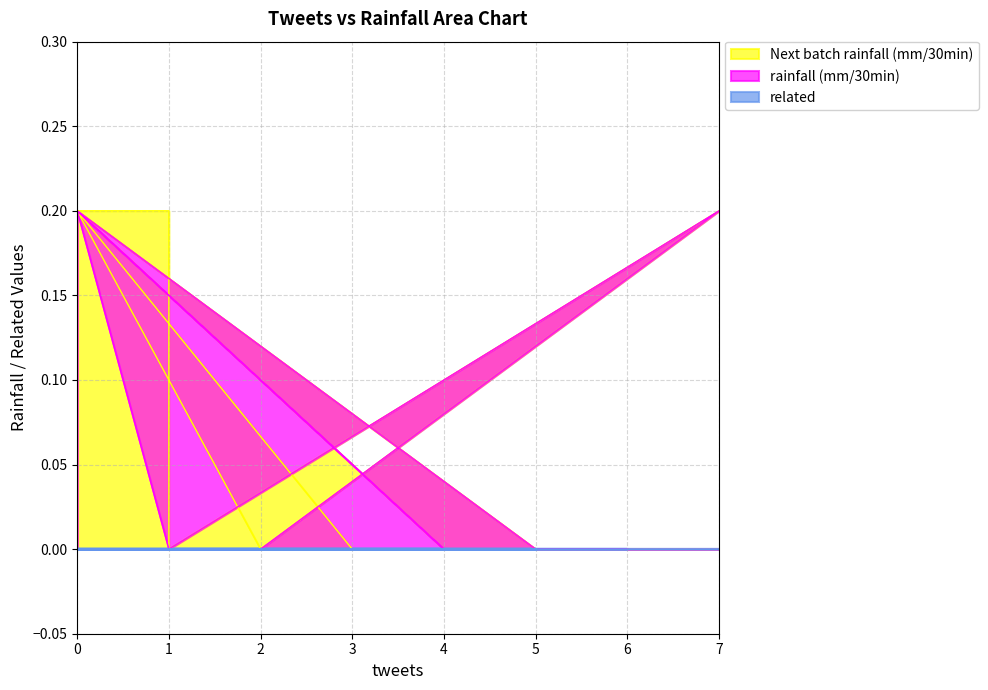

How many Next batch rainfall (mm/30min) values are between 0 and 1?

20